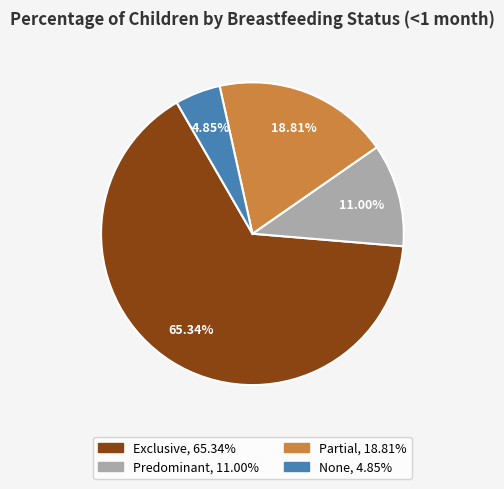

Which category has the smallest portion of the pie?

None